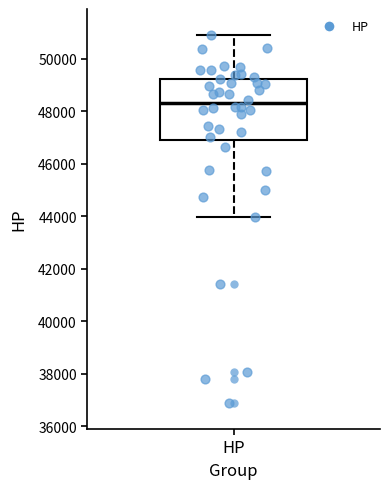

Where is the lower edge of the box for HP on the y-axis? The values are not printed on the chart, so give them approximately, as read against the axis.

47000